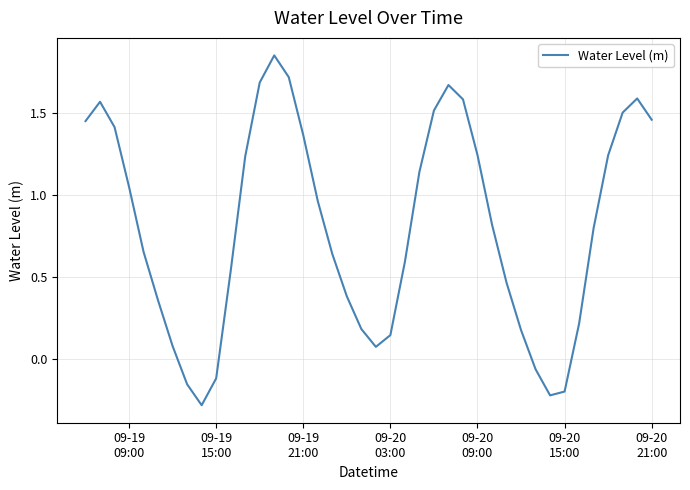

Does the chart have visible grid lines?

Yes